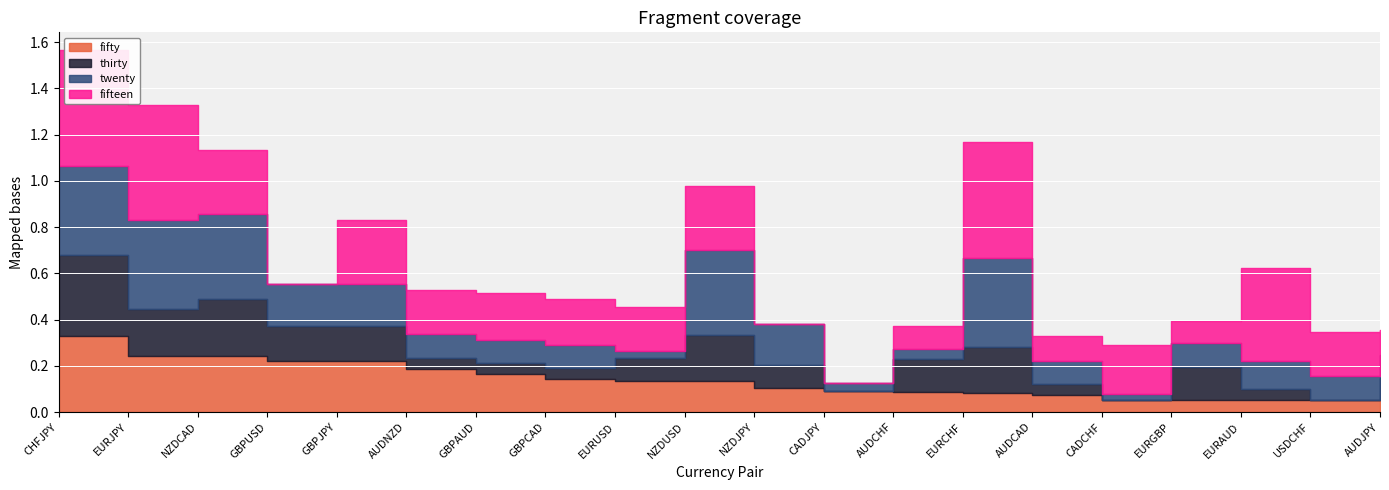

What are all the series names shown in the legend?

fifty, thirty, twenty, fifteen